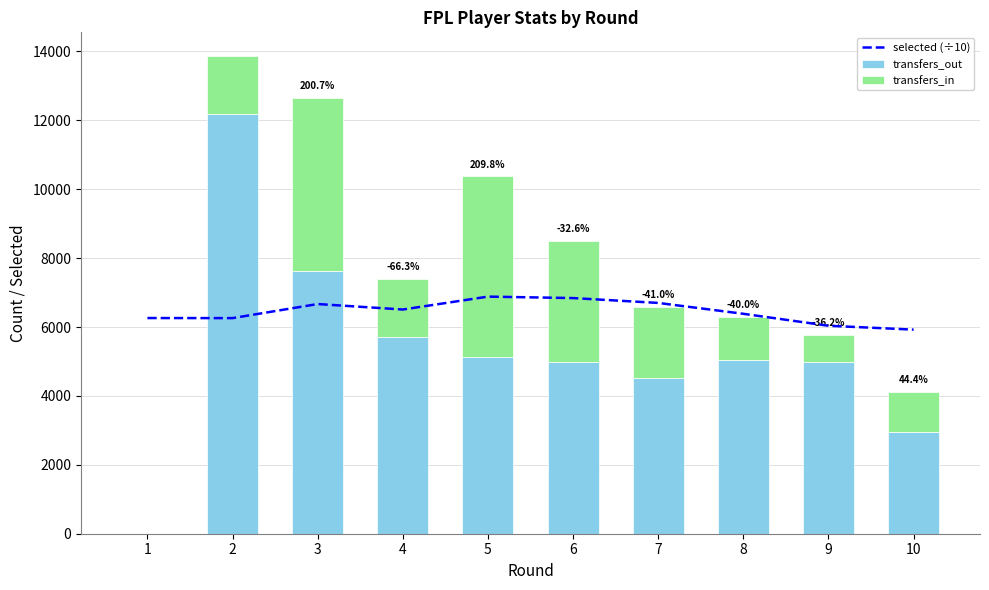

What is the highest value of the transfers_in series?

5242.0